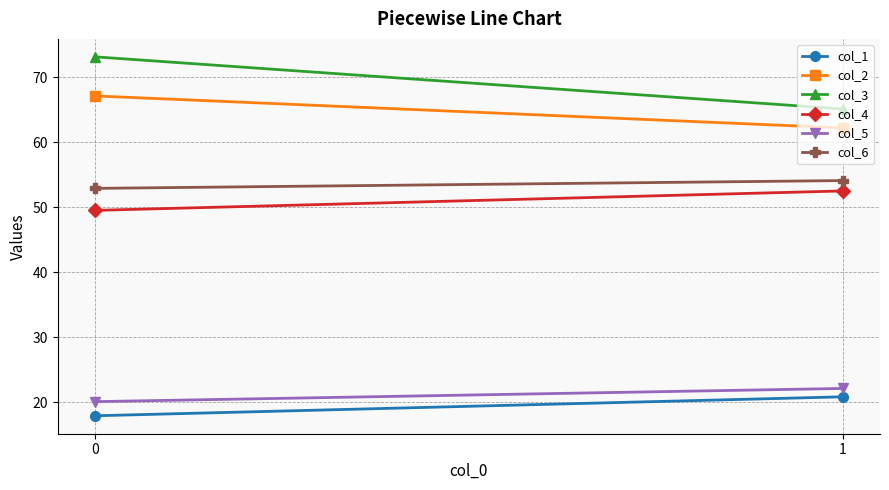

Reading left to right, what are all the values shown in this chart?

col_1: 17.9	20.8
col_2: 67.1	62.2
col_3: 73.1	65.1
col_4: 49.5	52.5
col_5: 20.1	22.1
col_6: 52.9	54.1